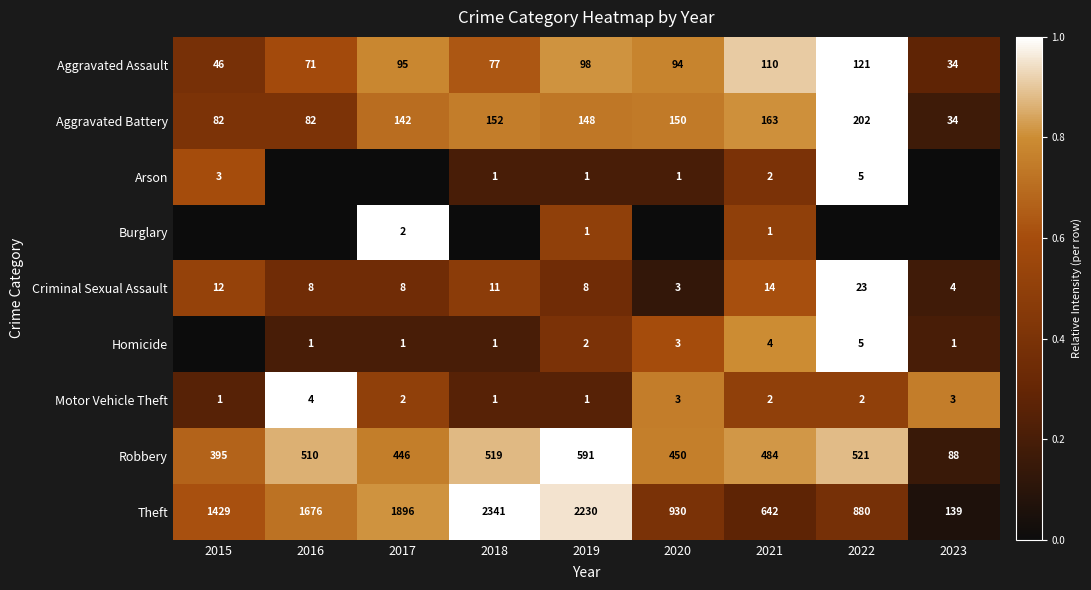

How many series are shown in this chart?

9